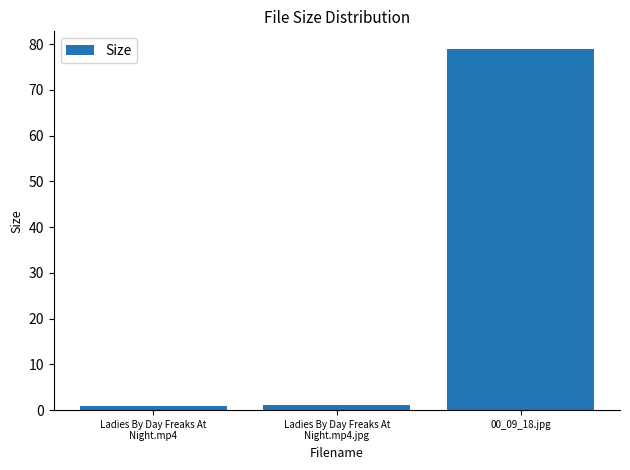

Which category has the highest value across all series?

00_09_18.jpg